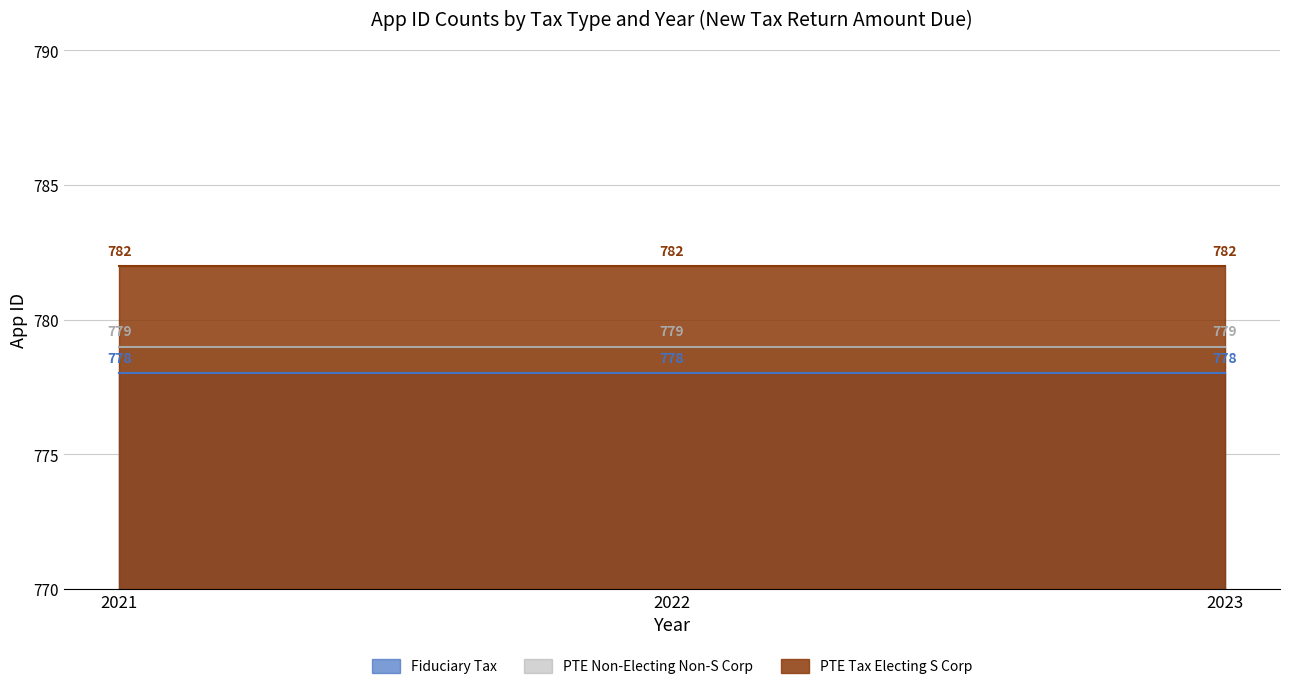

How many lines are shown in the chart?

3